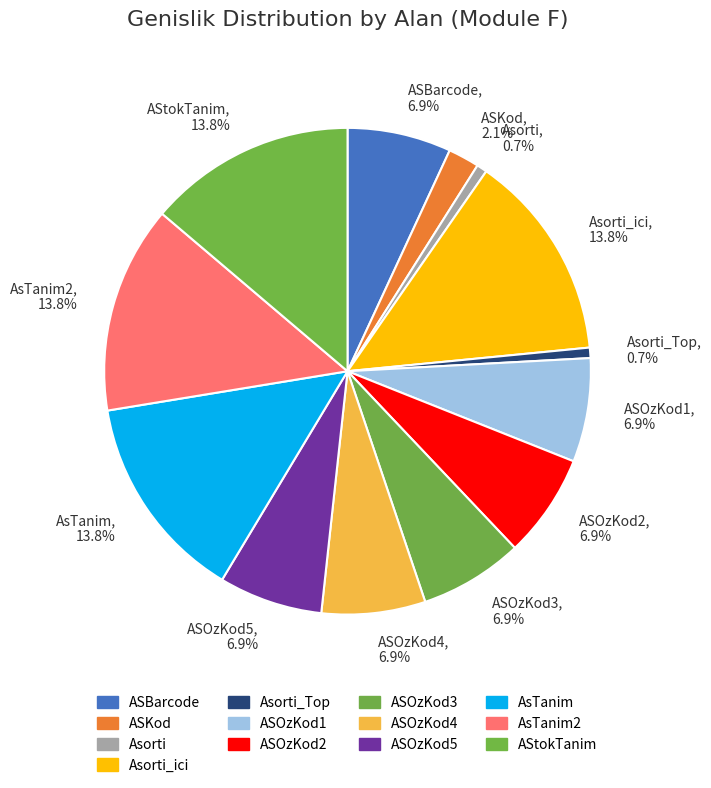

Combined, what portion of the pie is AsTanim, 13.8% and Asorti_ici, 13.8%?

27.6%